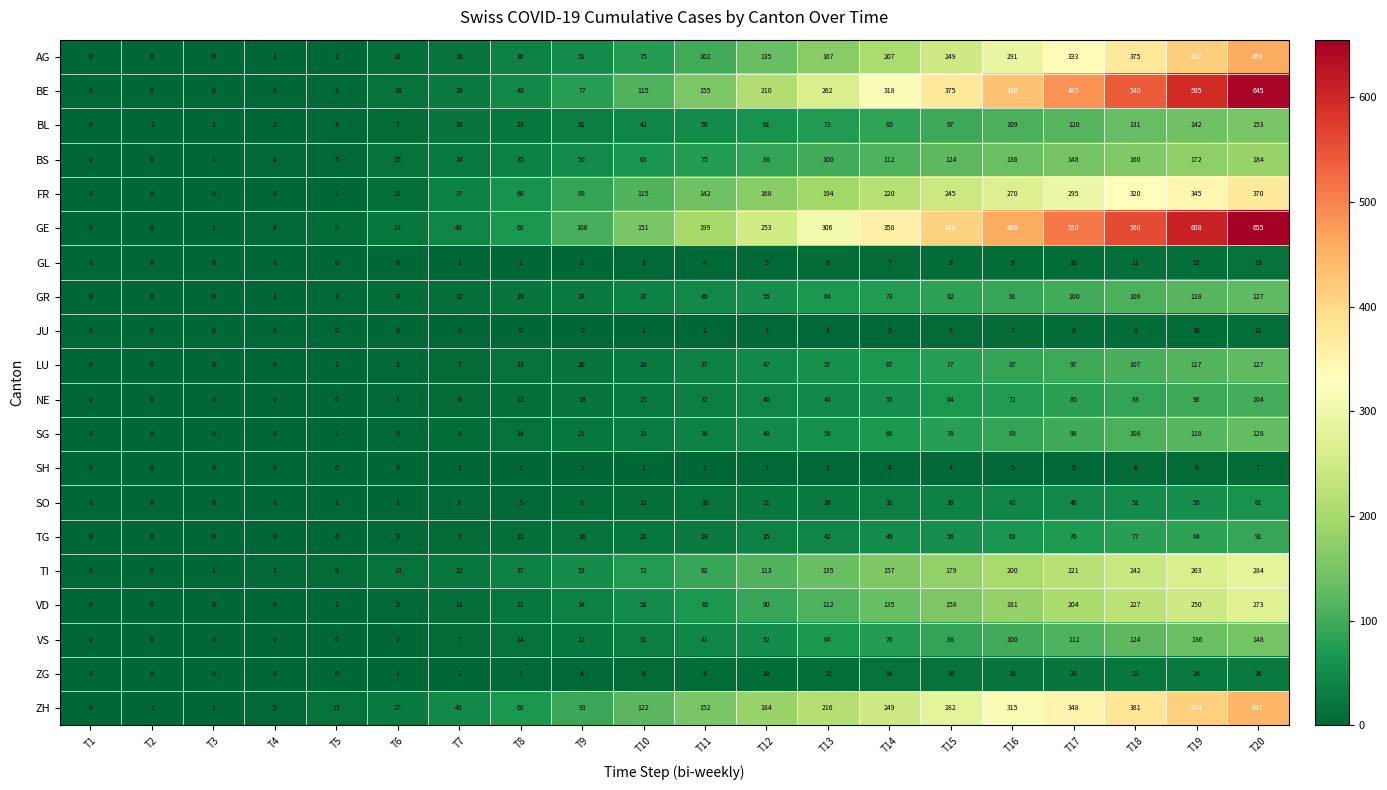

The TG series shows 56 at T15. True or false?

True